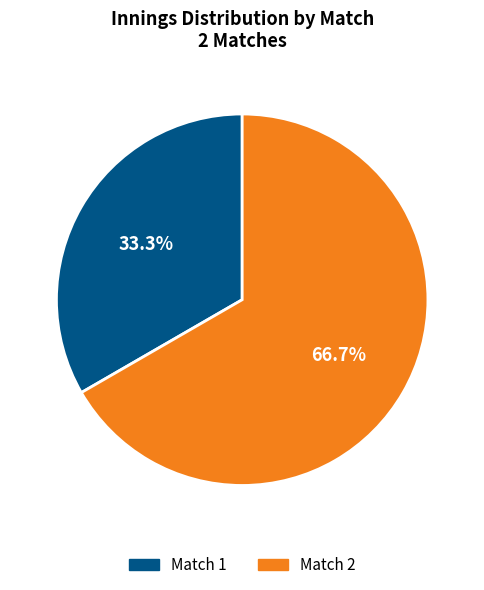

What portion of the pie excludes Match 1?

66.7%